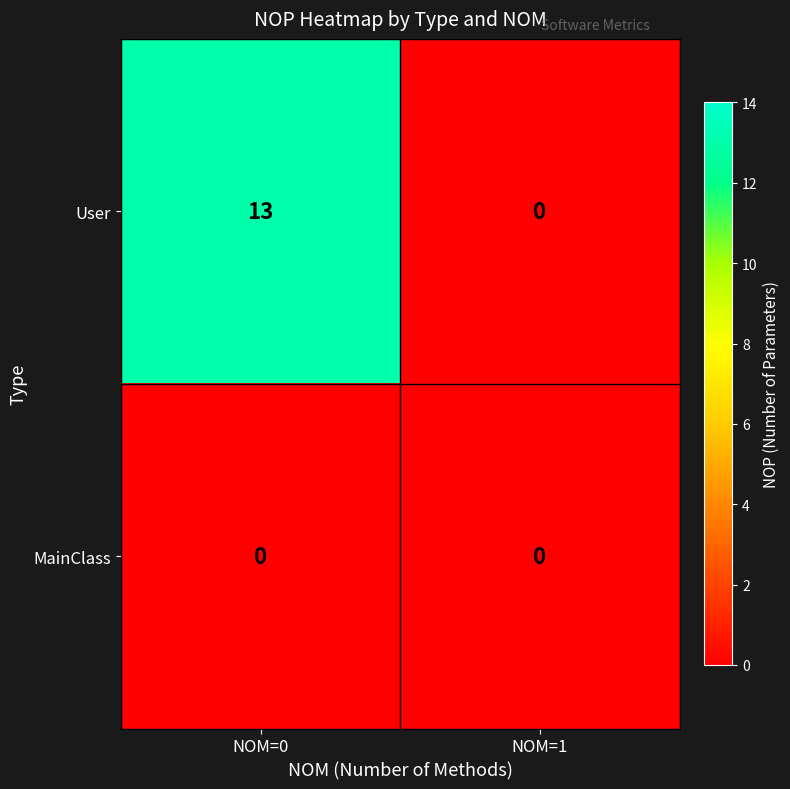

Reading left to right, transcribe all the data shown in this chart.

User: 13	0
MainClass: 0	0